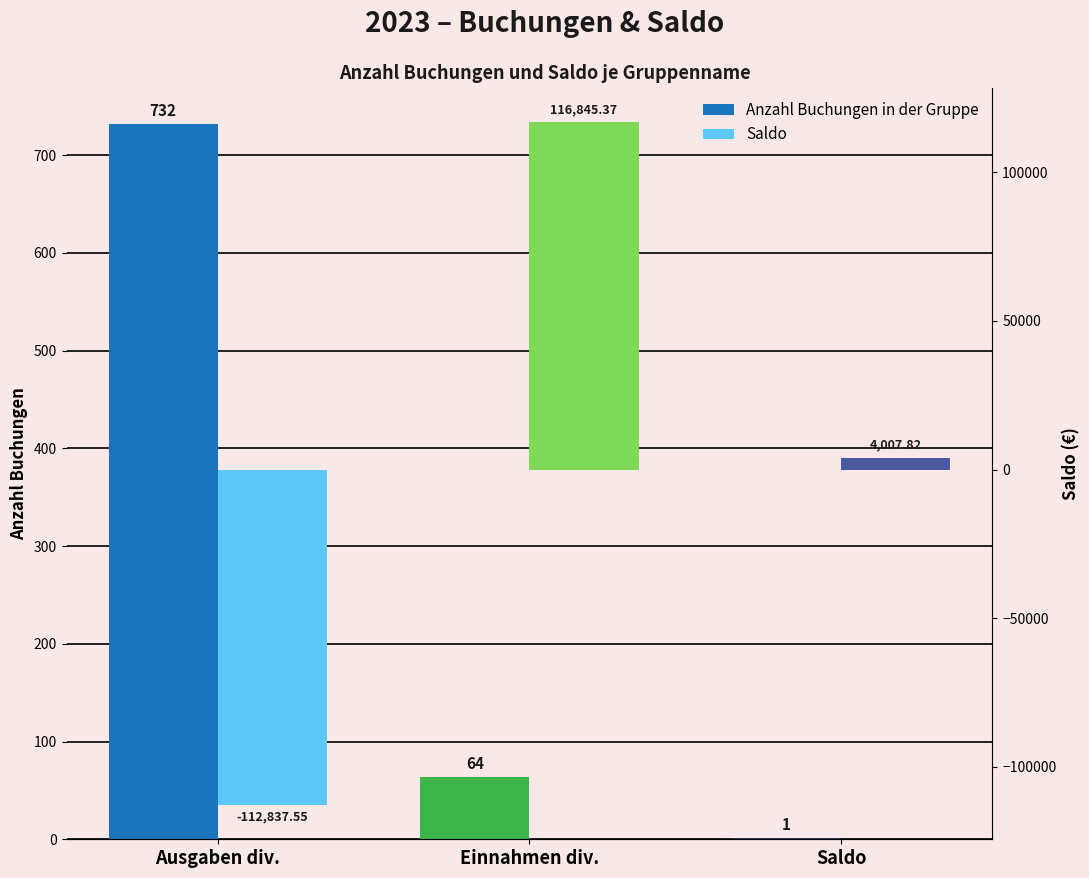

Rank the series by their maximum value, from highest to lowest.

Saldo, Anzahl Buchungen in der Gruppe